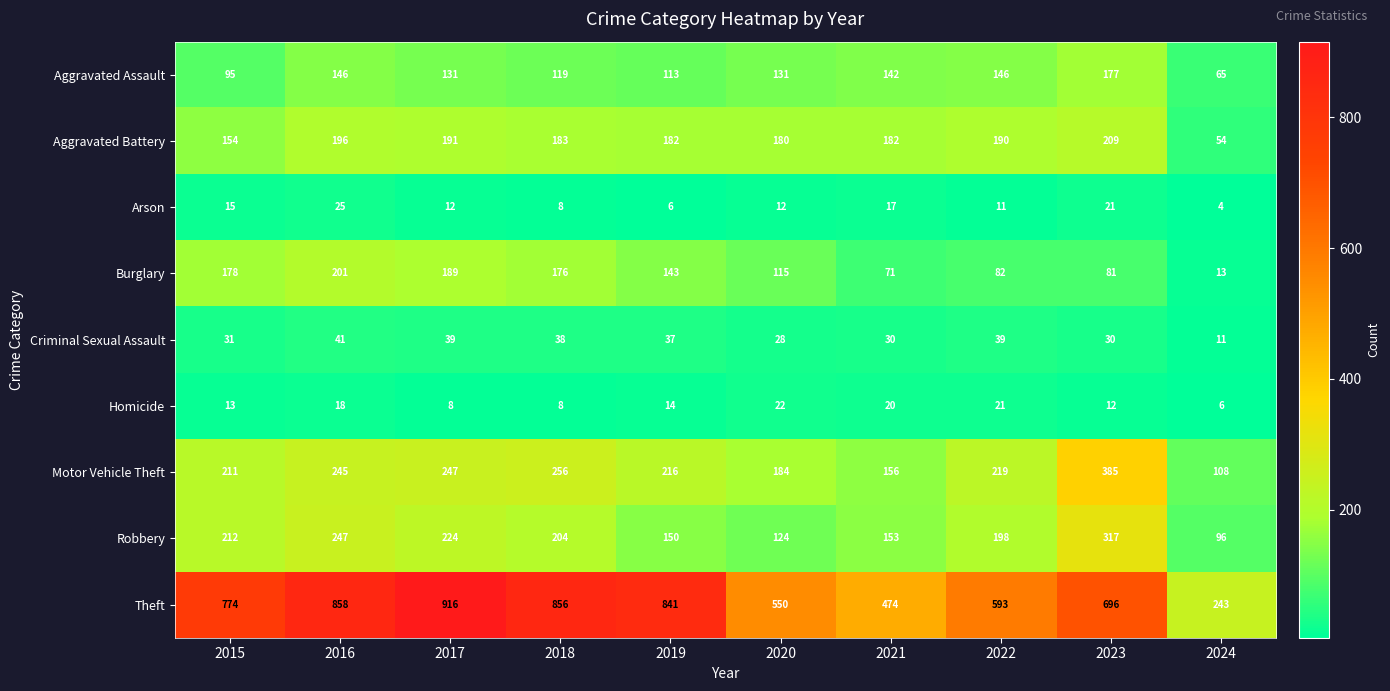

Is it true that Robbery equals 101 at 2021?

False